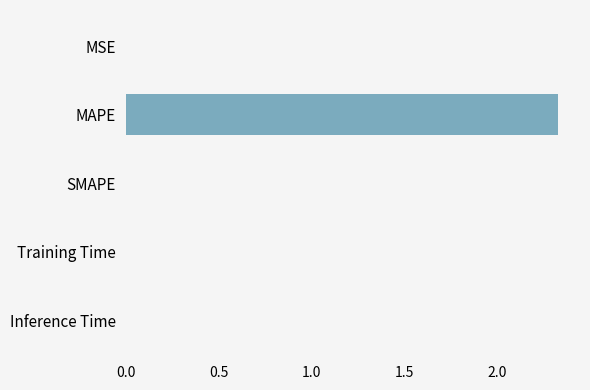

How many categories are shown in the chart?

5